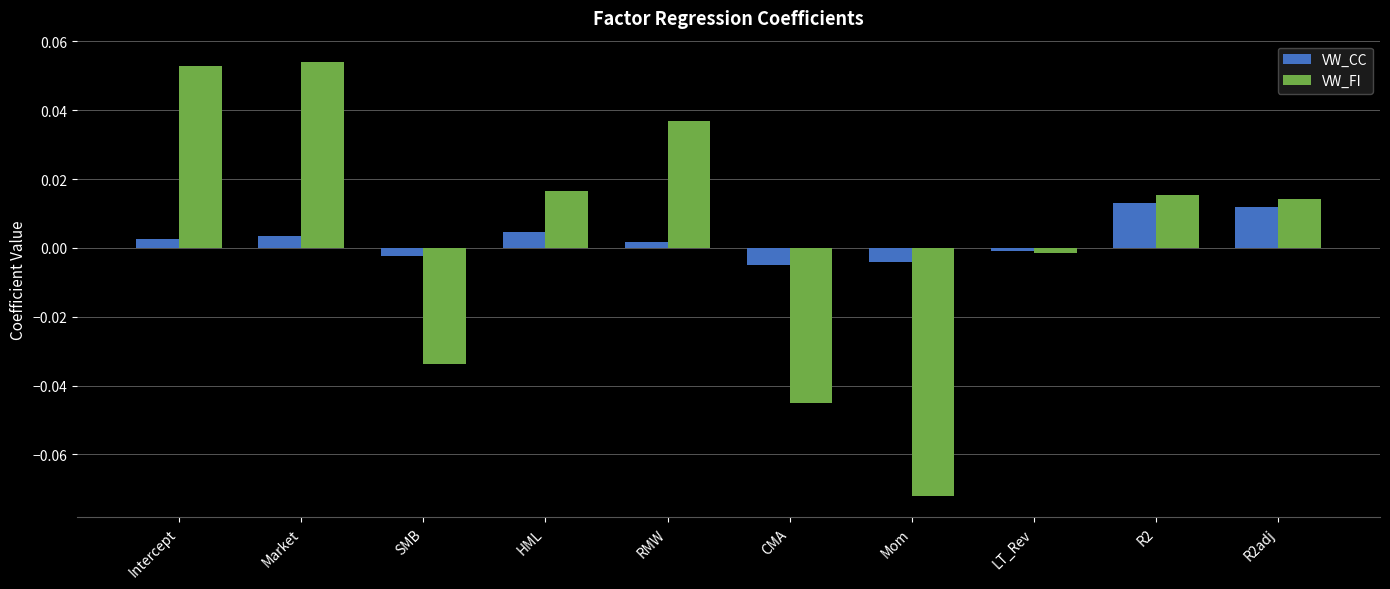

The VW_FI series shows -0.0 at SMB. True or false?

True